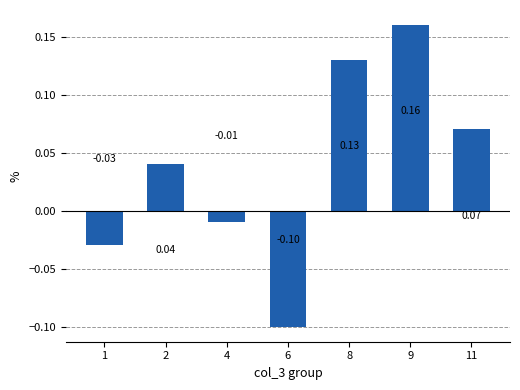

Rank the categories by value from lowest to highest.

6, 1, 4, 2, 11, 8, 9